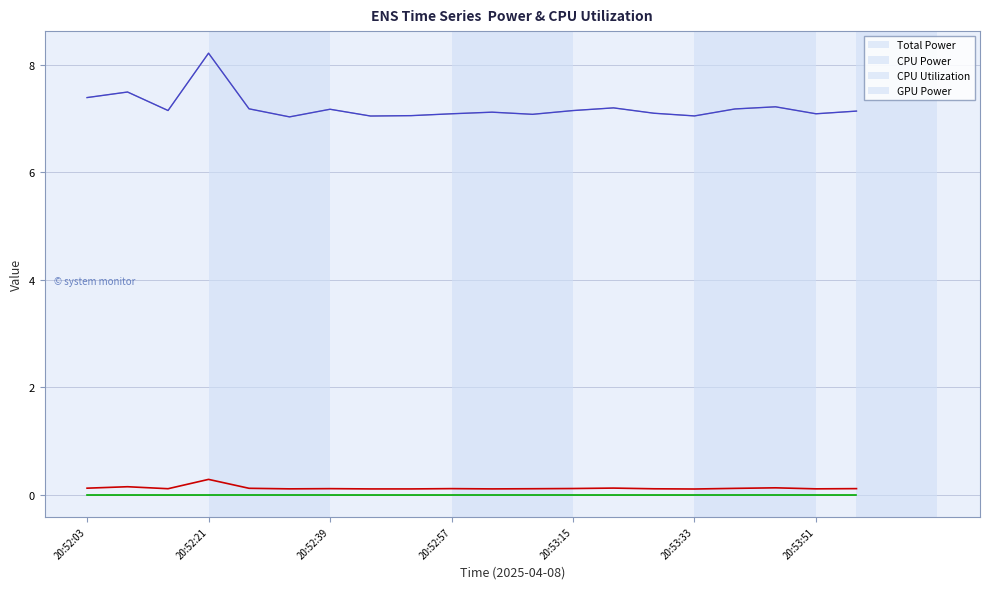

How many CPU Utilization values are between 0 and 1?

20